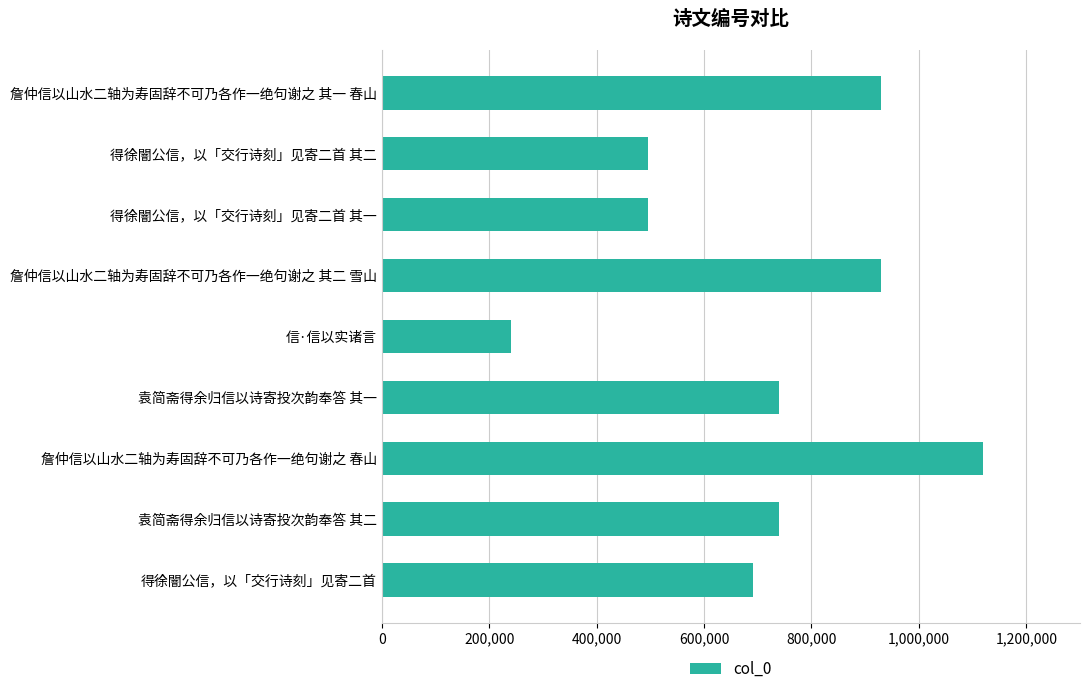

The value at 得徐闇公信，以「交行诗刻」见寄二首 其一 is 495335. True or false?

True